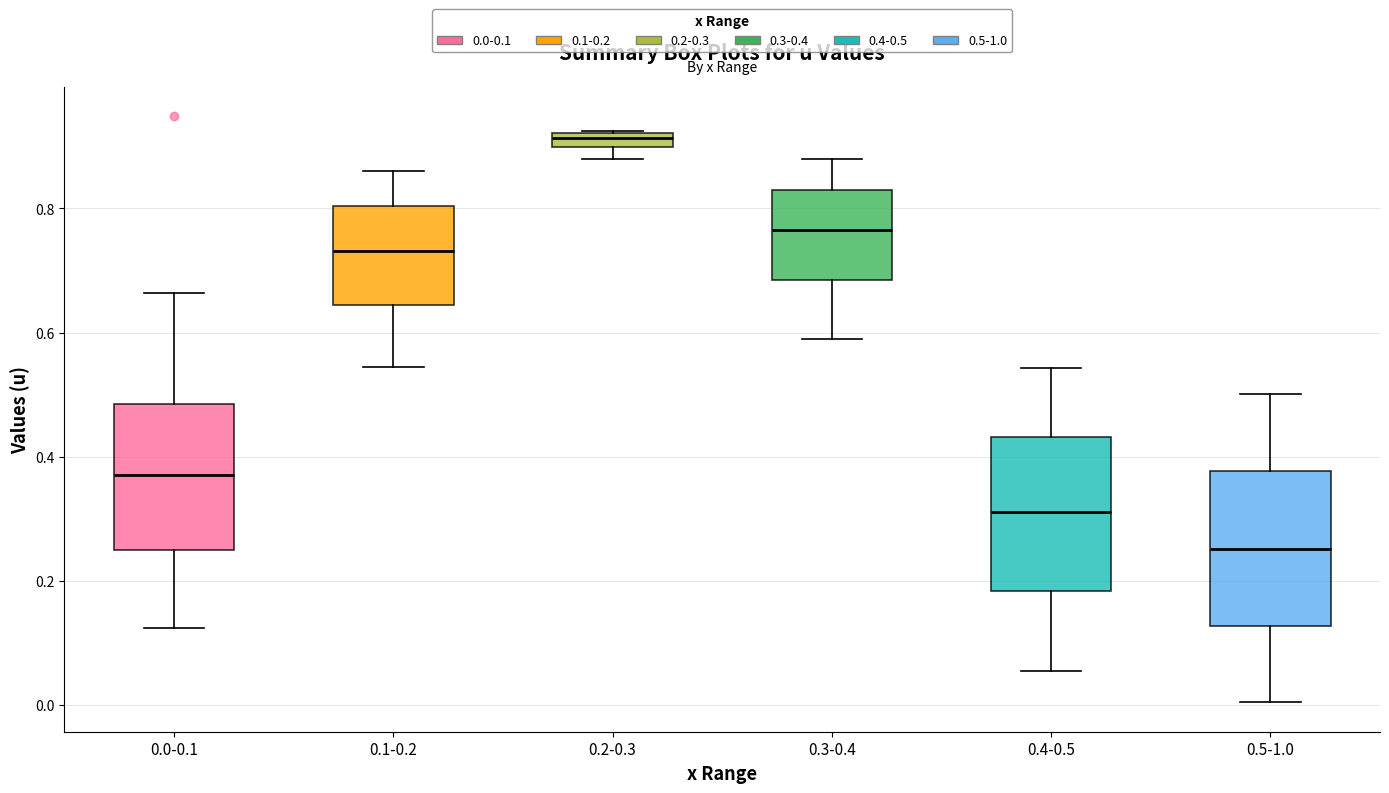

Where does the upper whisker of the box for 0.3-0.4 end on the y-axis? The values are not printed on the chart, so give them approximately, as read against the axis.

0.88